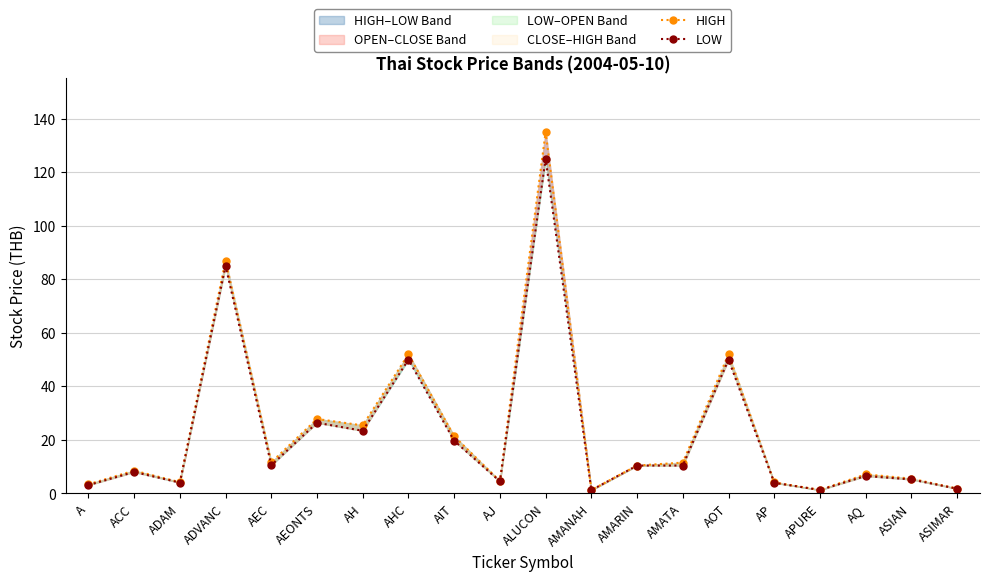

What is the label of the 5th point from the left?

AEC